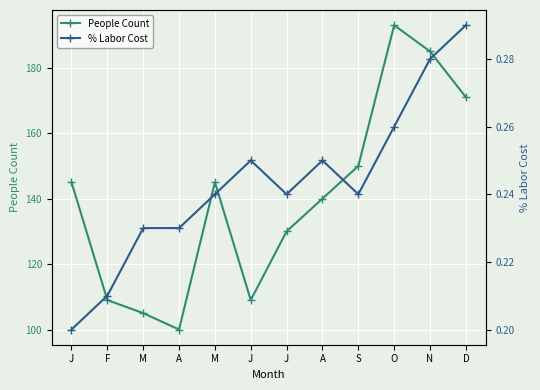

Is the value of People Count at O greater than the value of % Labor Cost at J?

Yes